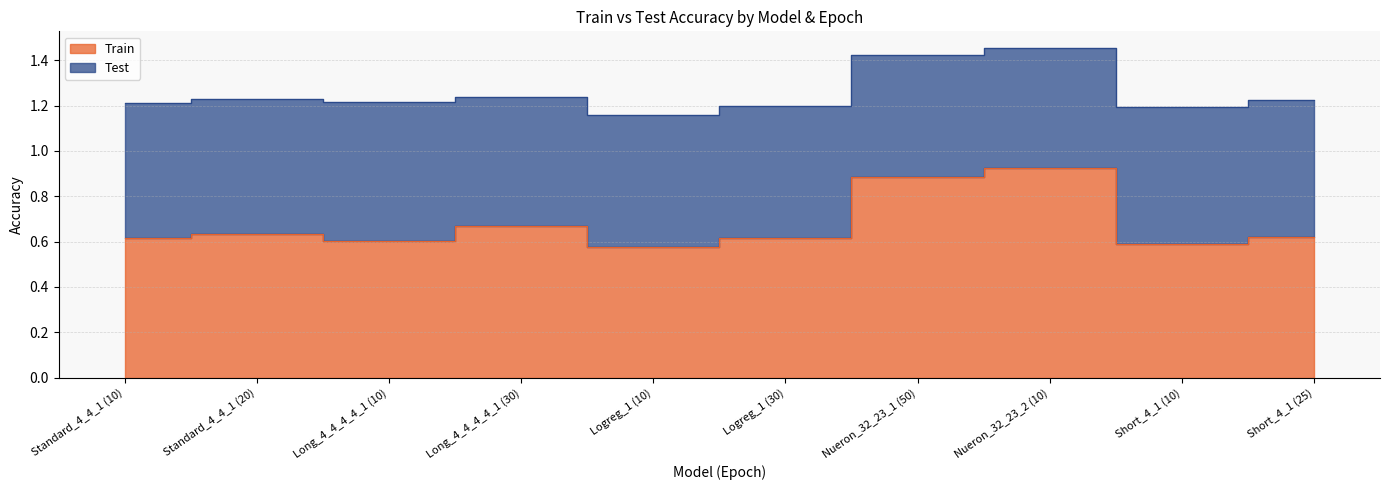

How many values are between 0 and 1?

10